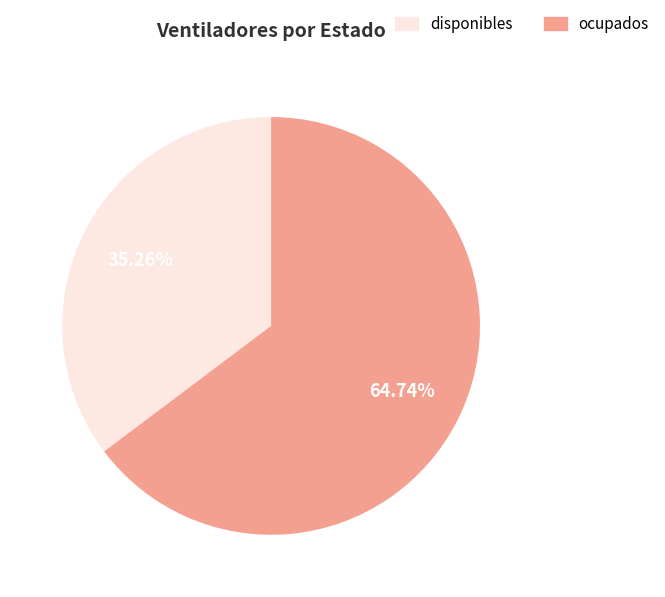

To the nearest percent, what portion does disponibles represent?

35%